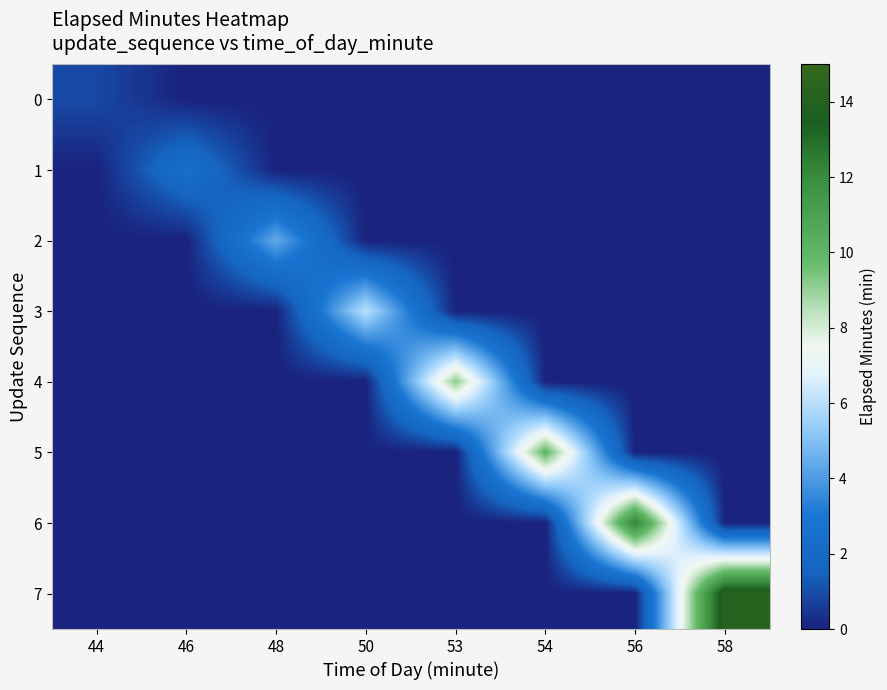

Between 44 and 50, which series saw the biggest shift?

3